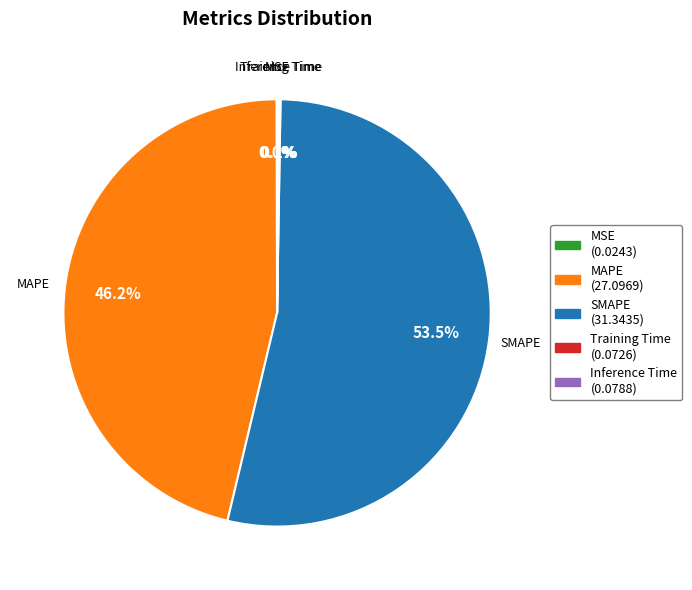

Do MAPE and SMAPE together represent more than half of the pie?

Yes